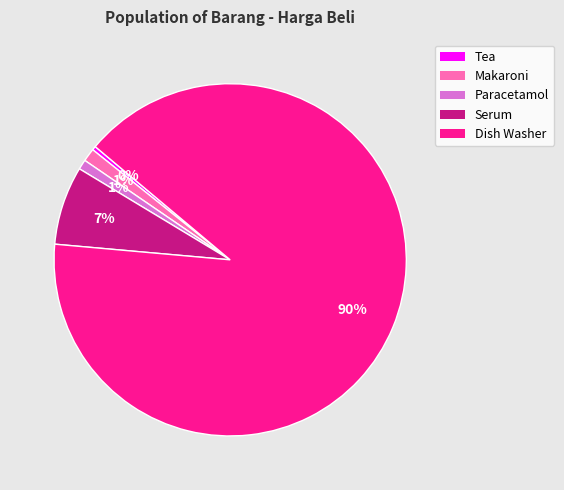

Is the sum of Serum and Tea greater than half?

No